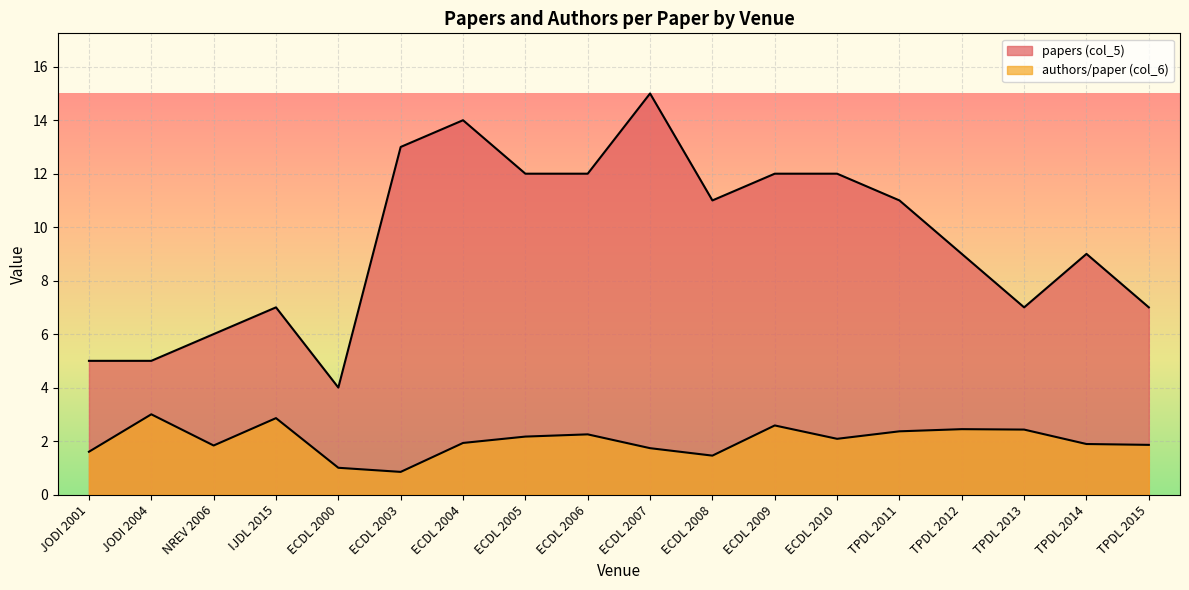

At how many categories does at least one series exceed 7?

11